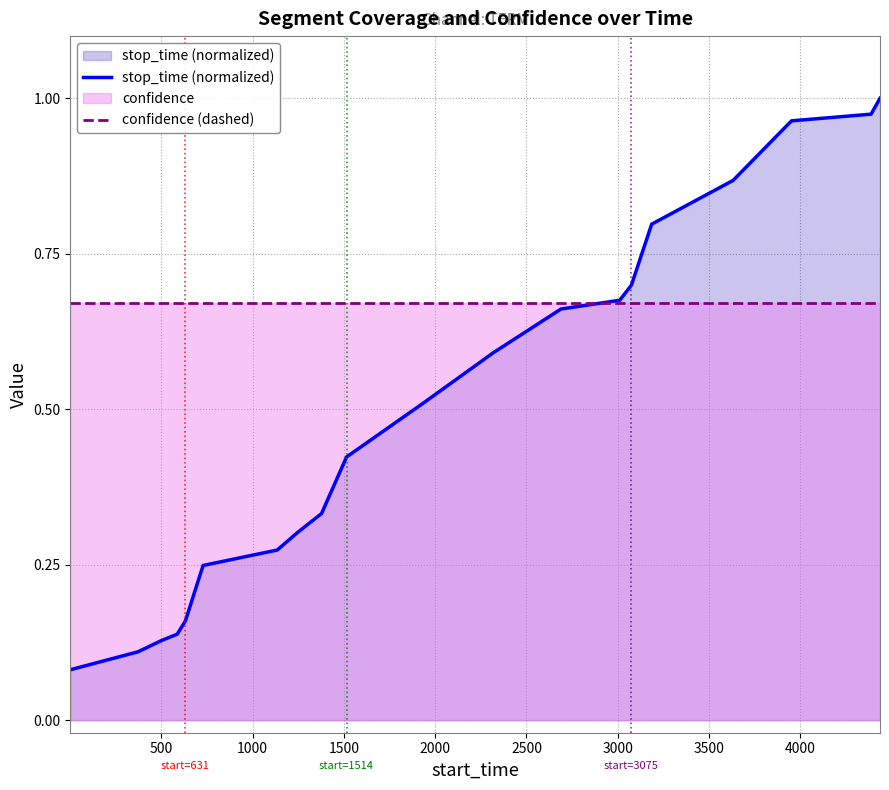

Rank the series by their maximum value, from highest to lowest.

stop_time (normalized), confidence (dashed)